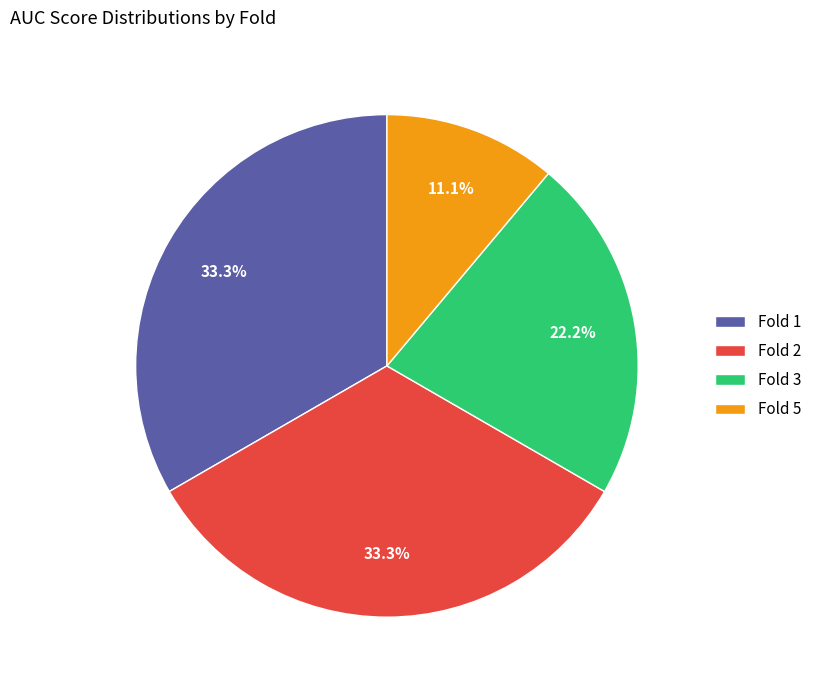

What percentage is NOT represented by Fold 2?

66.7%